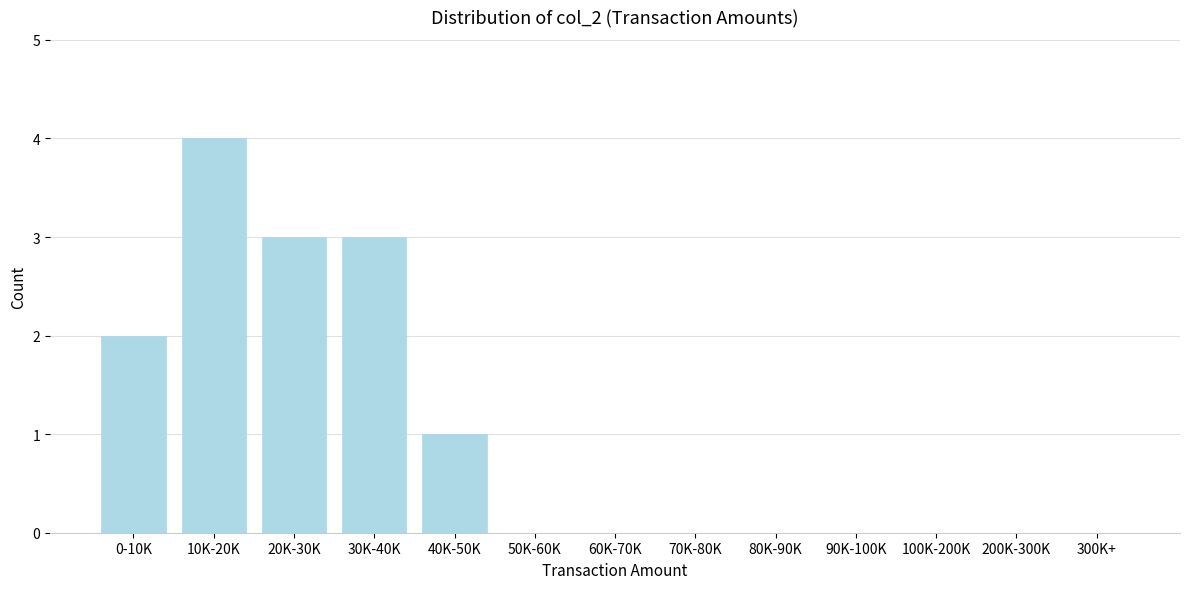

Reading left to right, extract all data points from this chart.

0-10K=2	10K-20K=4	20K-30K=3	30K-40K=3	40K-50K=1	50K-60K=0	60K-70K=0	70K-80K=0	80K-90K=0	90K-100K=0	100K-200K=0	200K-300K=0	300K+=0